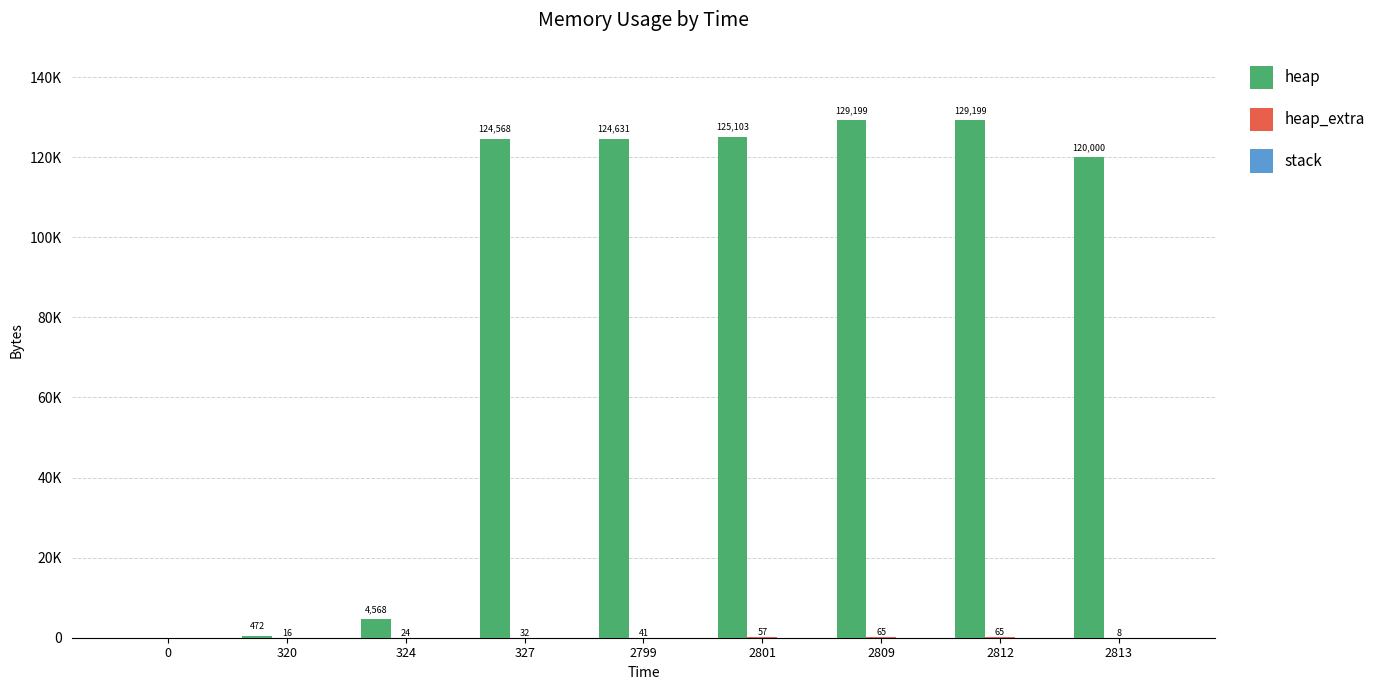

Which has a higher value, 0 or 320?

320